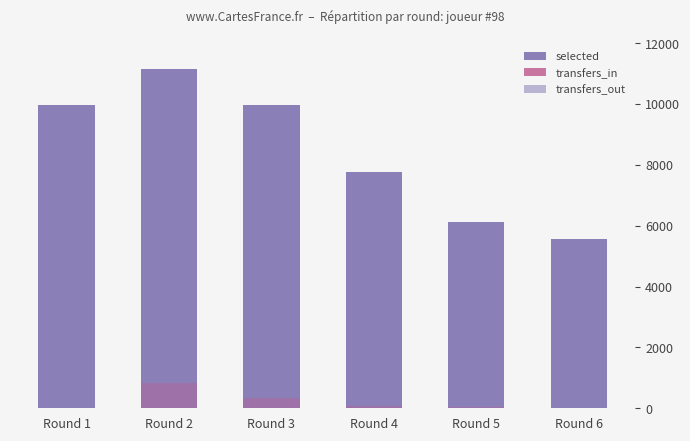

What is the sum of the transfers_in values at Round 3 and Round 4?

403